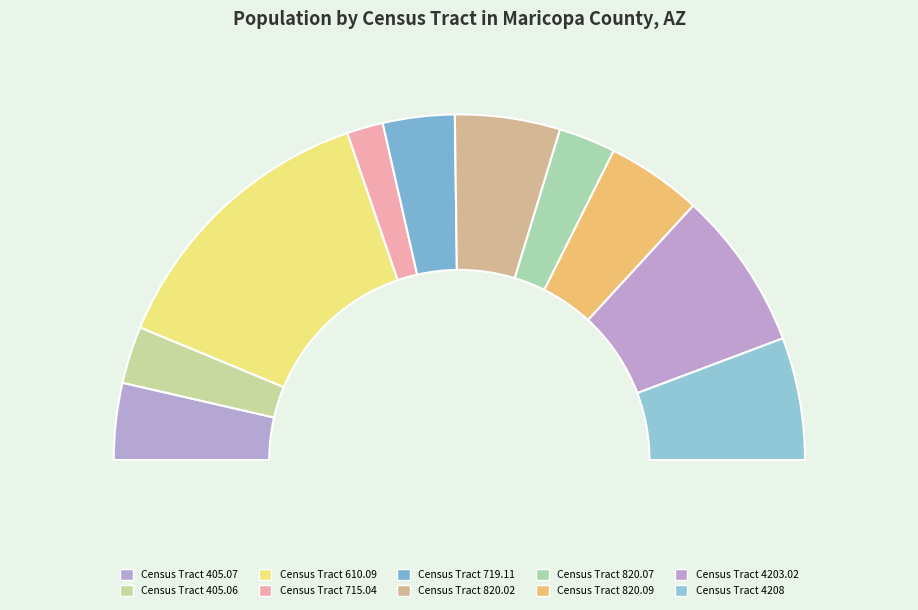

Which category has the smallest portion of the pie?

Census Tract 715.04